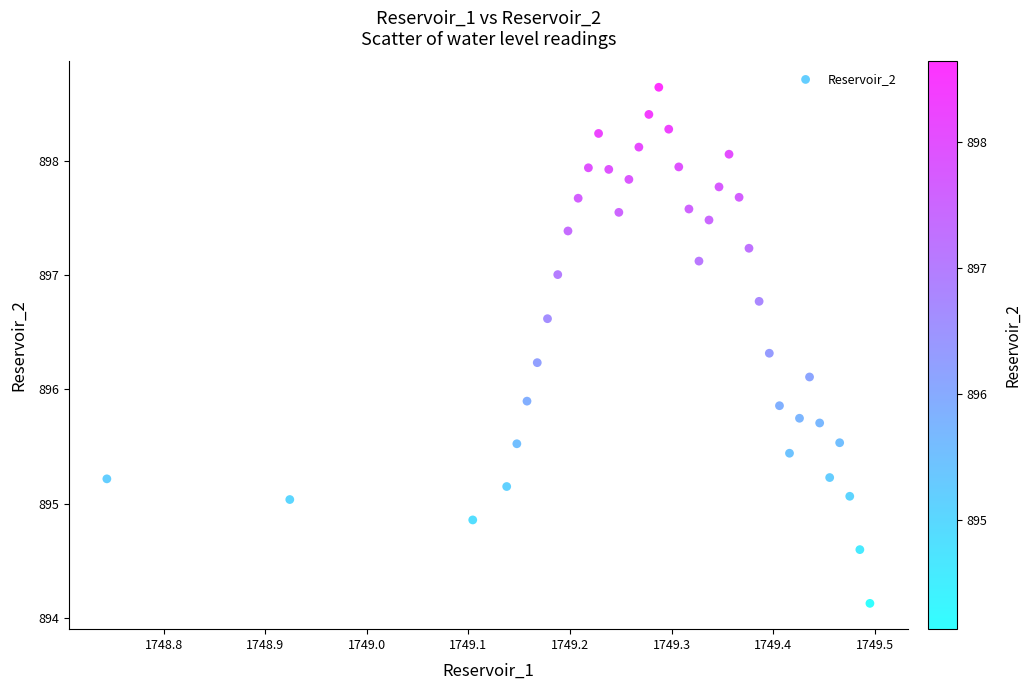

What is the range of X values (max minus min)?

0.8